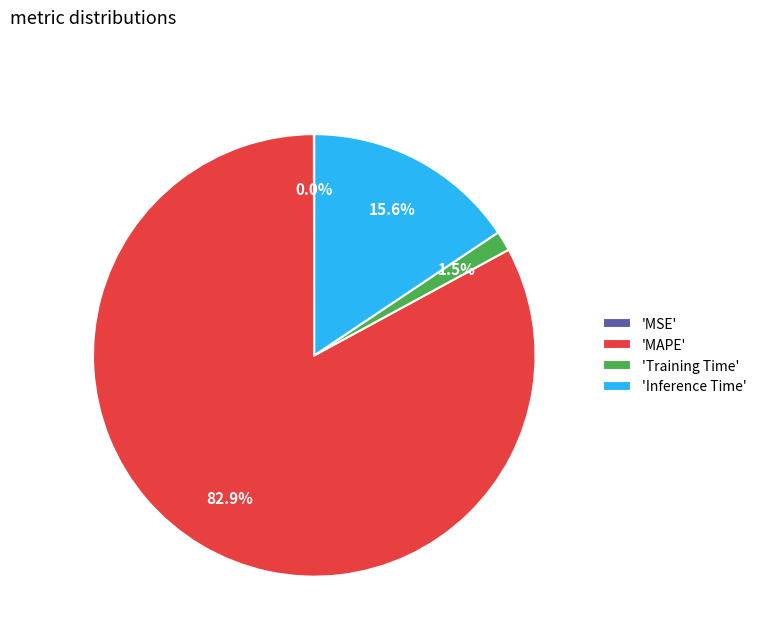

What portion of the pie excludes 'Inference Time'?

84.4%